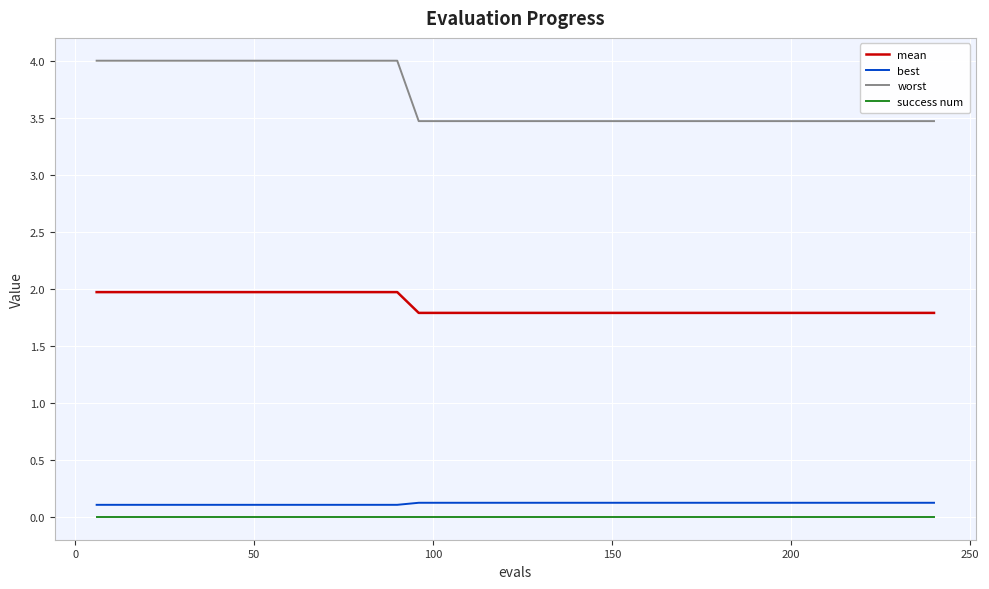

Reading right to left, list all the values displayed in this chart.

mean: 1.8	1.8	1.8	1.8	1.8	1.8	1.8	1.8	1.8	1.8	1.8	1.8	1.8	1.8	1.8	1.8	1.8	1.8	1.8	1.8	1.8	1.8	1.8	1.8	1.8	2.0	2.0	2.0	2.0	2.0	2.0	2.0	2.0	2.0	2.0	2.0	2.0	2.0	2.0	2.0
best: 0.1	0.1	0.1	0.1	0.1	0.1	0.1	0.1	0.1	0.1	0.1	0.1	0.1	0.1	0.1	0.1	0.1	0.1	0.1	0.1	0.1	0.1	0.1	0.1	0.1	0.1	0.1	0.1	0.1	0.1	0.1	0.1	0.1	0.1	0.1	0.1	0.1	0.1	0.1	0.1
worst: 3.5	3.5	3.5	3.5	3.5	3.5	3.5	3.5	3.5	3.5	3.5	3.5	3.5	3.5	3.5	3.5	3.5	3.5	3.5	3.5	3.5	3.5	3.5	3.5	3.5	4.0	4.0	4.0	4.0	4.0	4.0	4.0	4.0	4.0	4.0	4.0	4.0	4.0	4.0	4.0
success num: 0.0	0.0	0.0	0.0	0.0	0.0	0.0	0.0	0.0	0.0	0.0	0.0	0.0	0.0	0.0	0.0	0.0	0.0	0.0	0.0	0.0	0.0	0.0	0.0	0.0	0.0	0.0	0.0	0.0	0.0	0.0	0.0	0.0	0.0	0.0	0.0	0.0	0.0	0.0	0.0